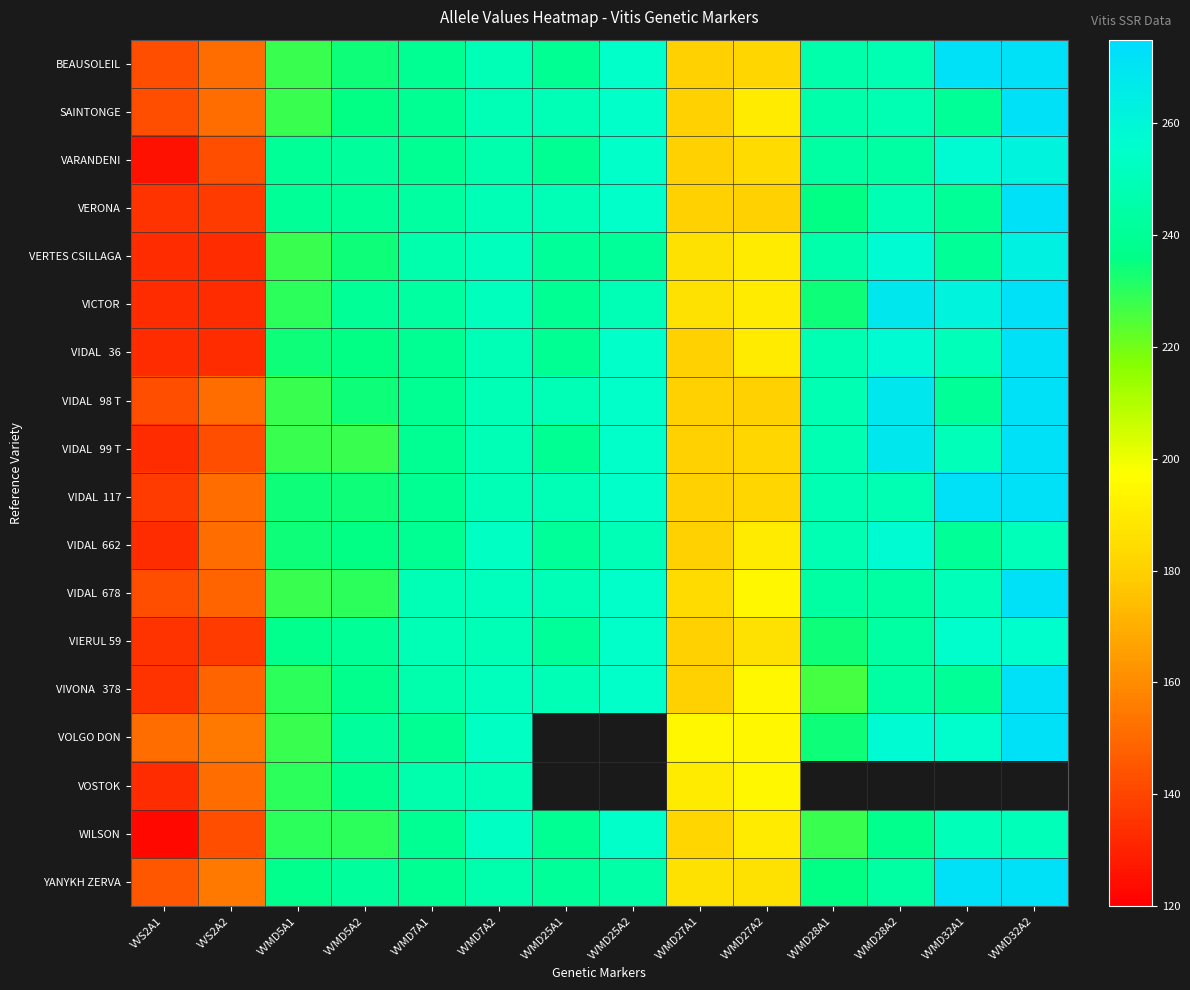

What is the minimum value for VOLGO DON?

151.0